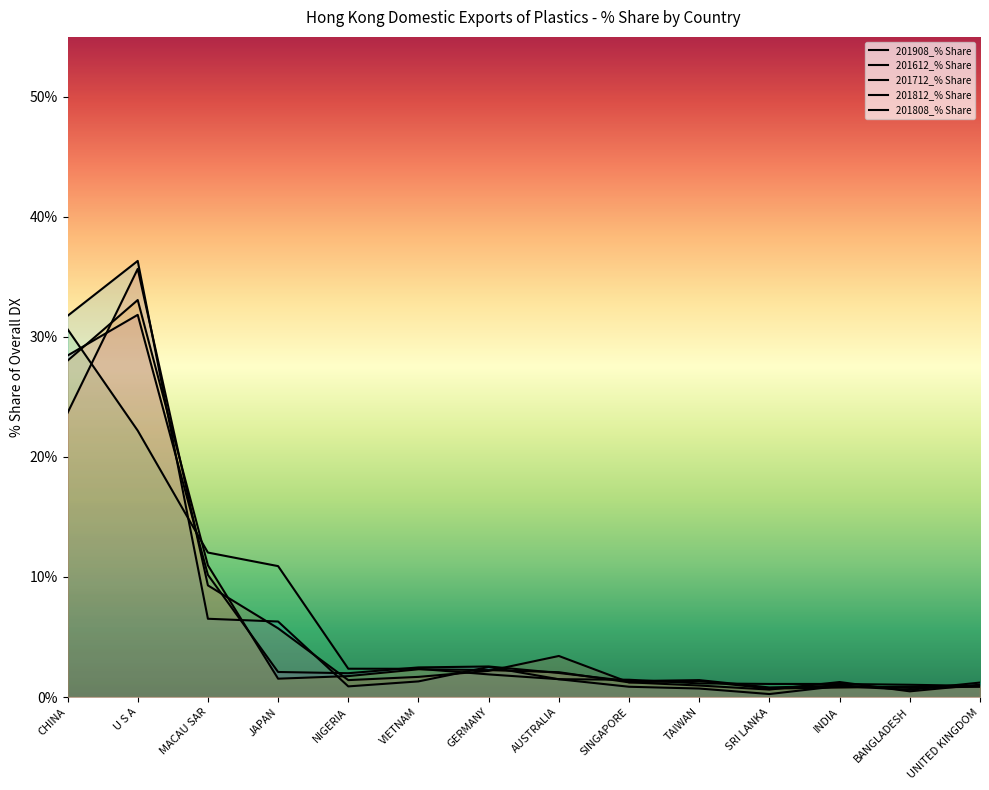

How many lines are shown in the chart?

5